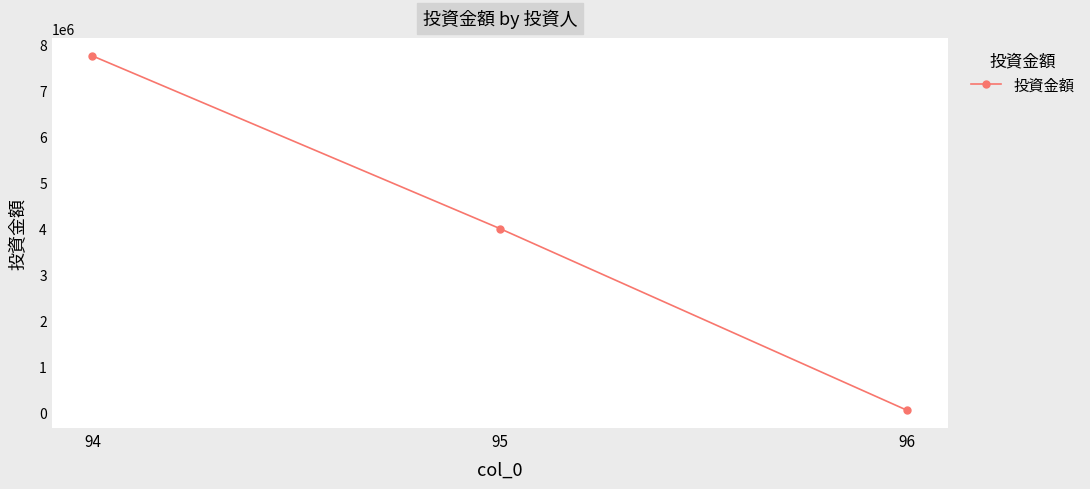

What is the smallest value displayed?

40000